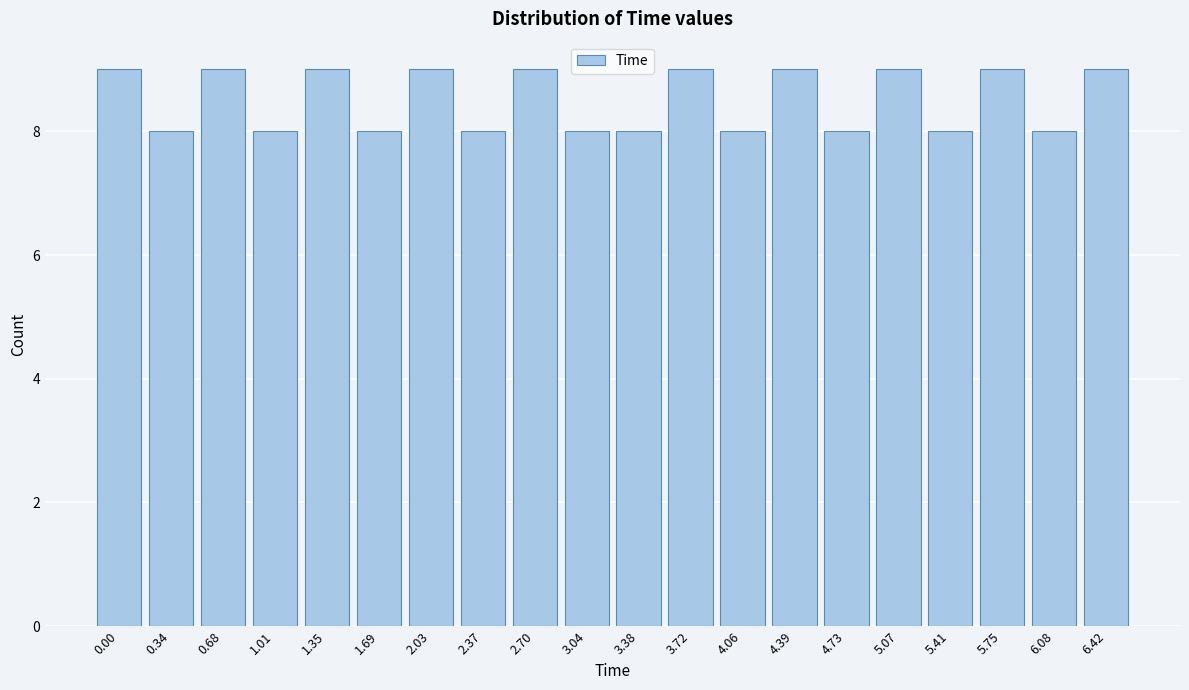

Reading right to left, what are all the values shown in this chart?

6.42=9	6.08=8	5.75=9	5.41=8	5.07=9	4.73=8	4.39=9	4.06=8	3.72=9	3.38=8	3.04=8	2.70=9	2.37=8	2.03=9	1.69=8	1.35=9	1.01=8	0.68=9	0.34=8	0.00=9